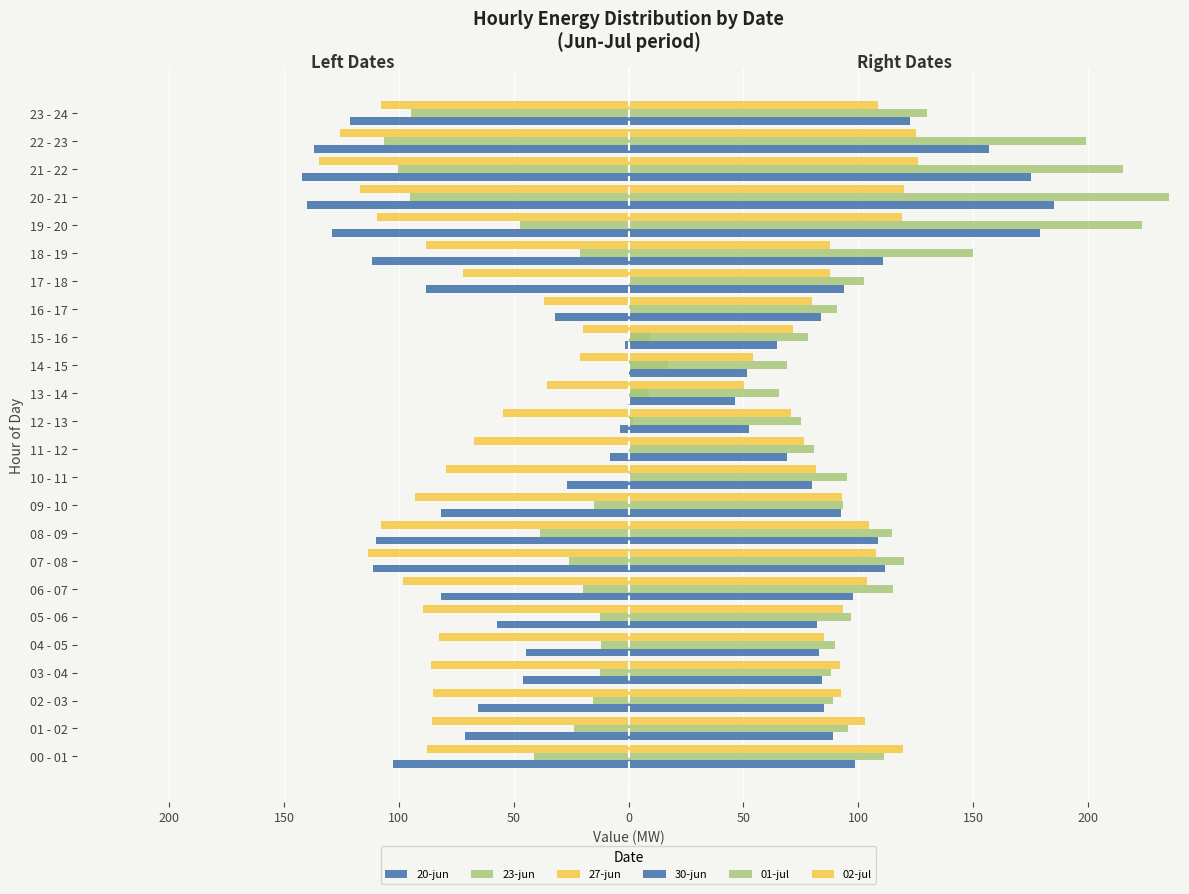

What is the difference between the second highest and second lowest values in the 27-jun series?

104.8